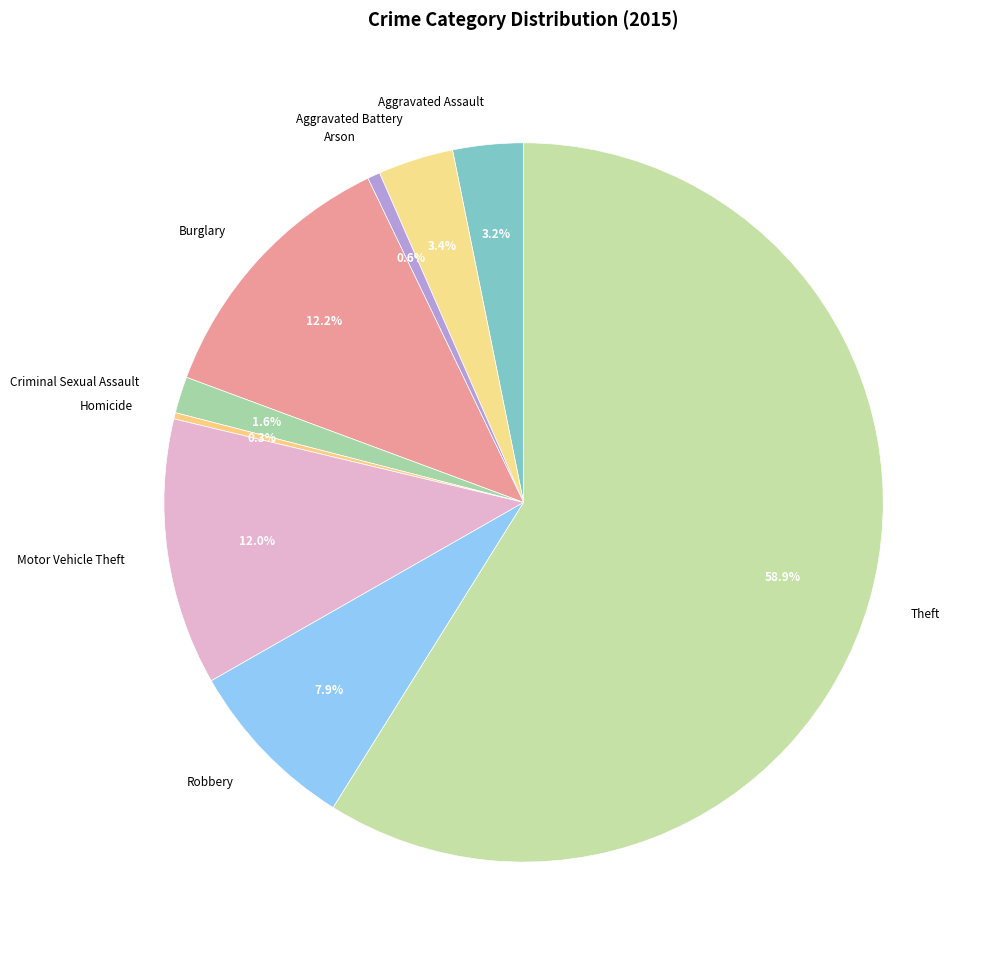

To the nearest percent, what portion does Aggravated Battery represent?

3%